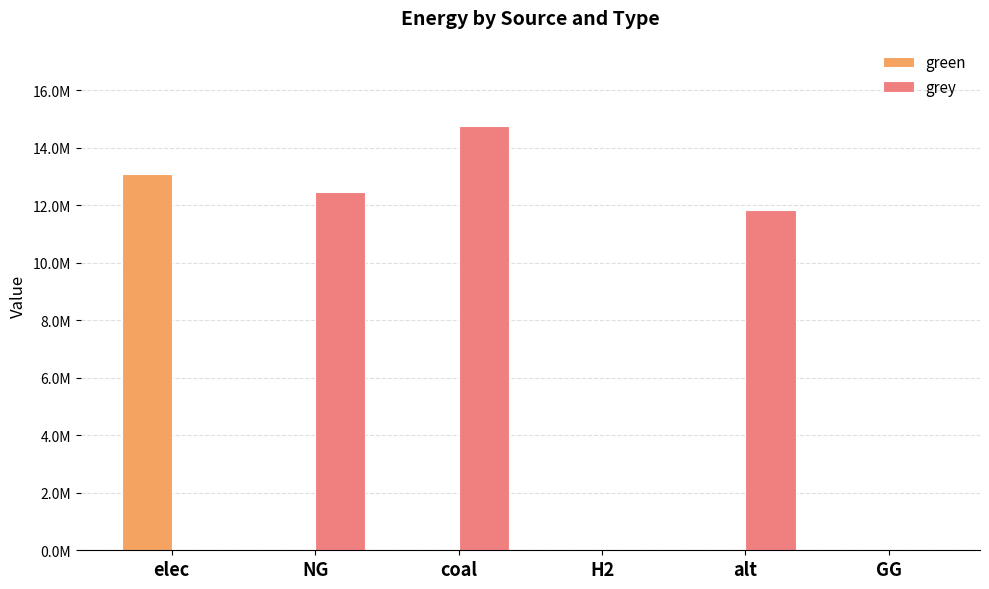

What is the label of the 6th bar from the left?

GG